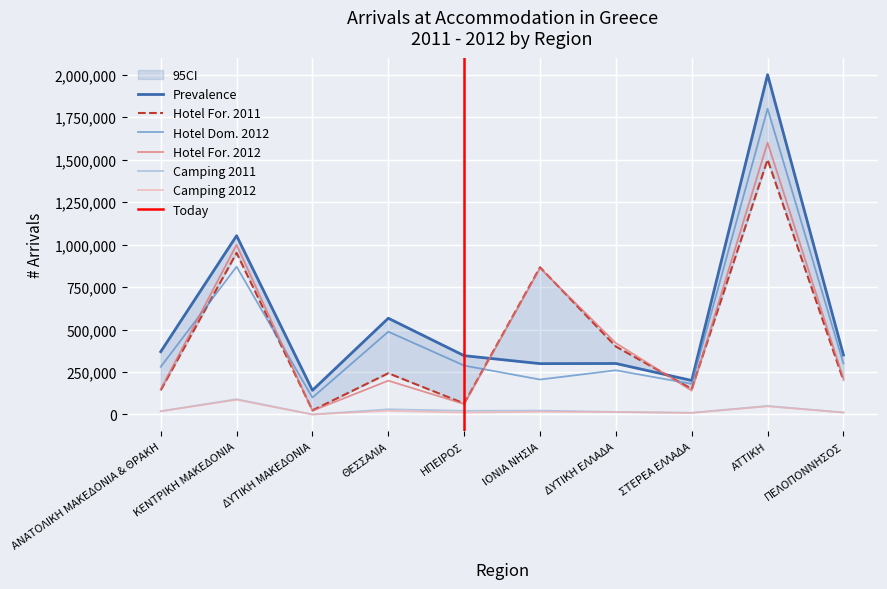

Is the value of Hotel Arrivals 2011 (Foreign) at ΘΕΣΣΑΛΙΑ greater than the value of Hotel Arrivals 2011 (Domestic) at ΔΥΤΙΚΗ ΜΑΚΕΔΟΝΙΑ?

Yes